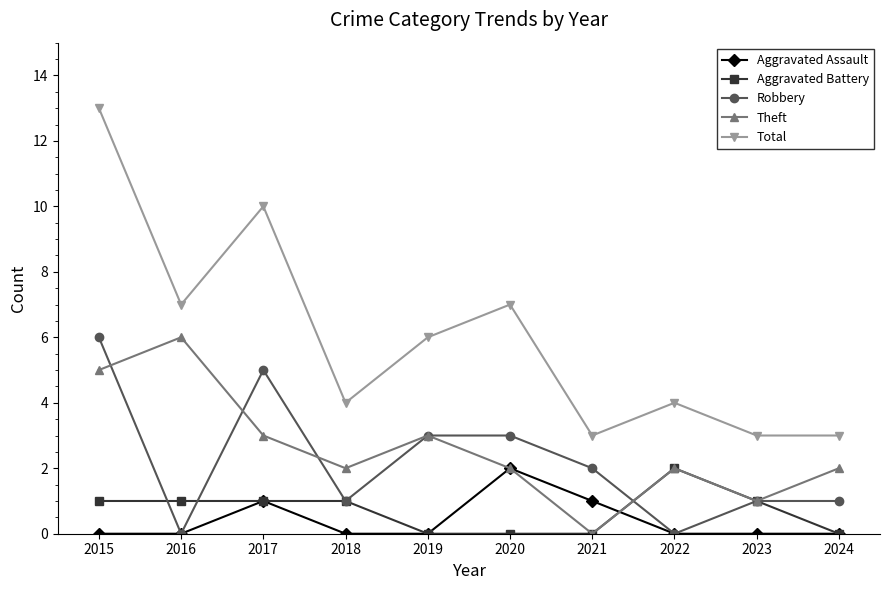

The Theft series shows 3 at 2018. True or false?

False